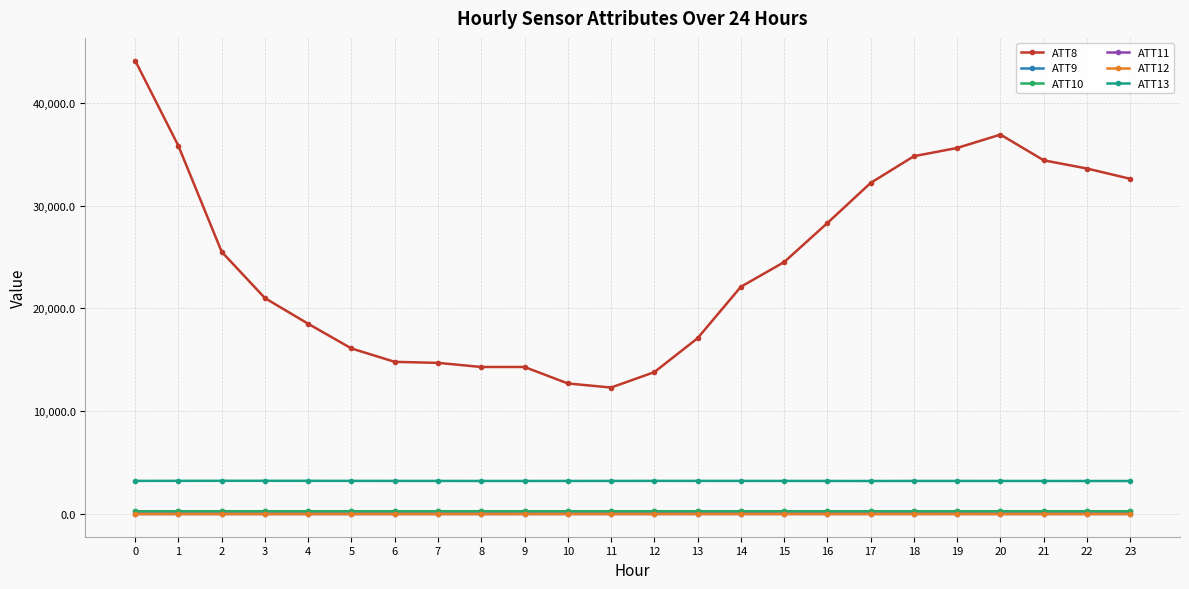

True or false: ATT11 has more than 2 points higher than both neighbors.

True